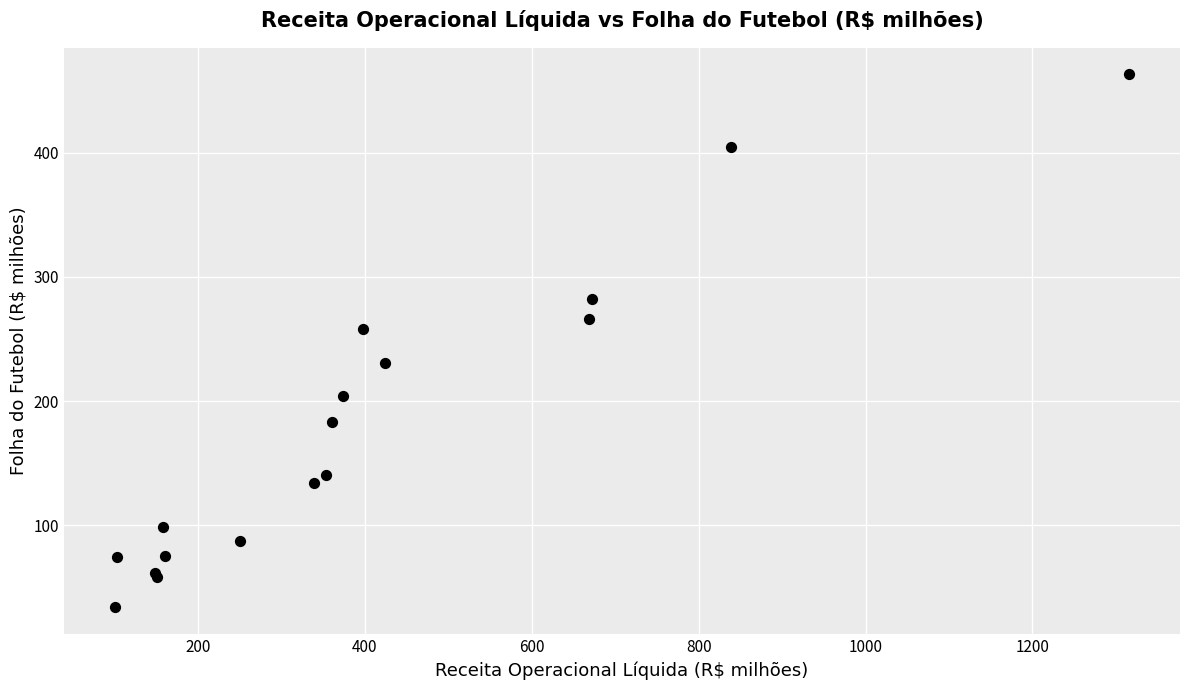

What Y value in the scatter plot is closest to 248?

257.9